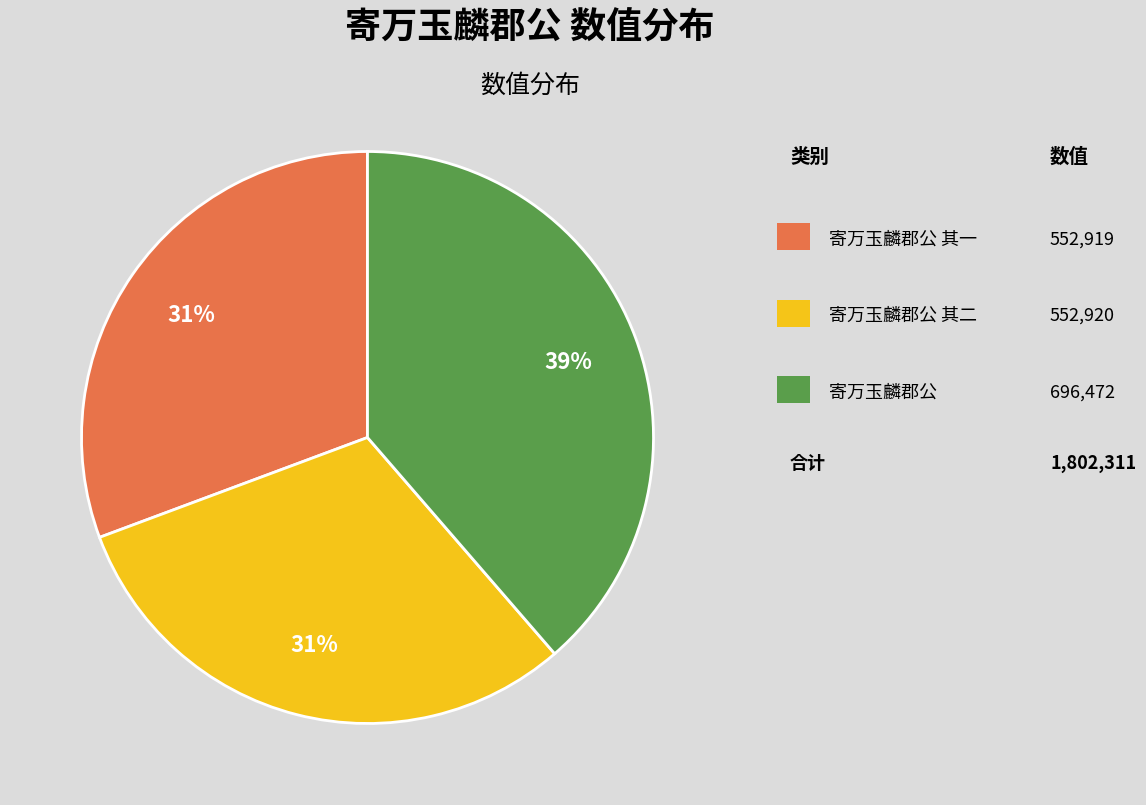

To the nearest percent, what is the average slice percentage?

33%